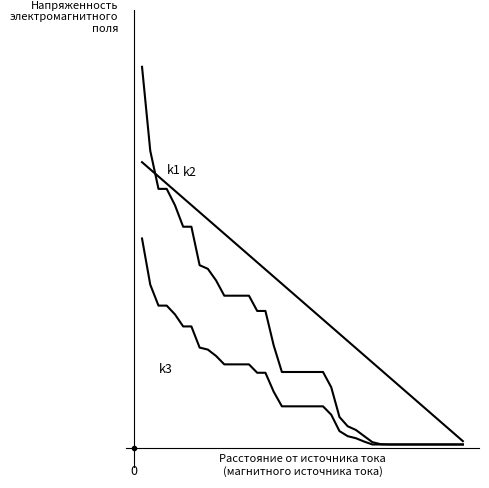

Does the chart have visible grid lines?

No